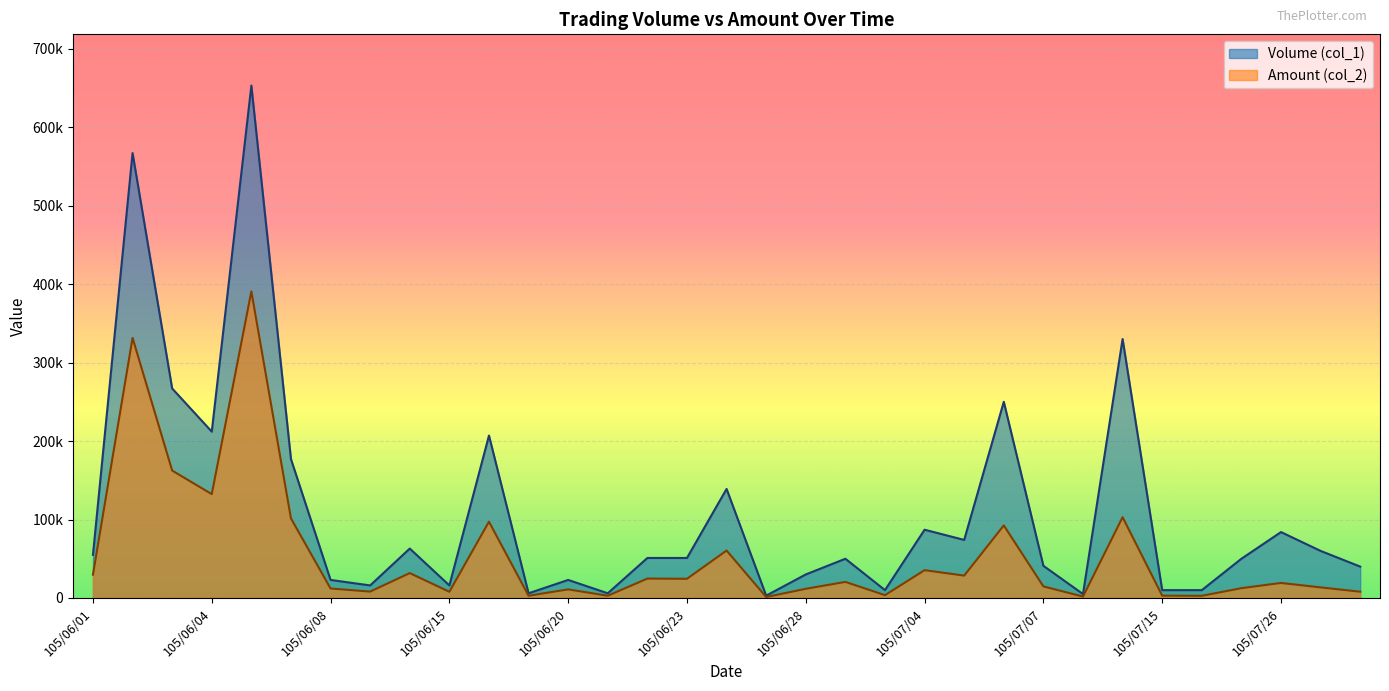

Which label corresponds to the largest value in the chart?

105/06/06